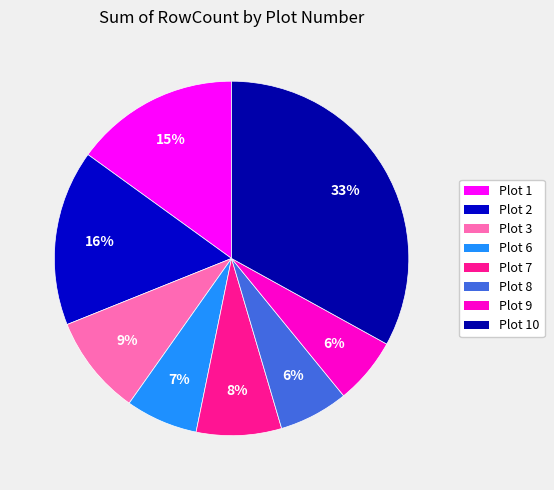

The Plot 8 slice represents 6% of the pie. True or false?

True